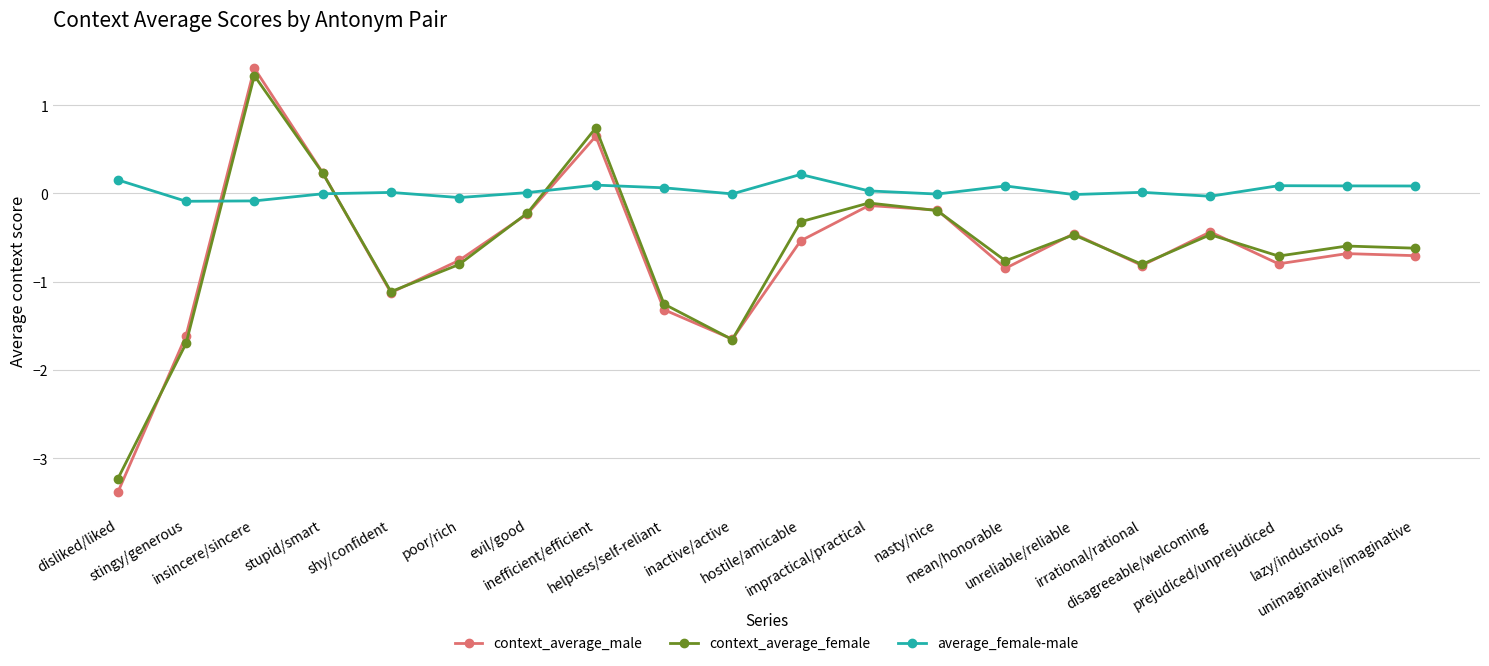

What are all the series names shown in the legend?

context_average_male, context_average_female, average_female-male